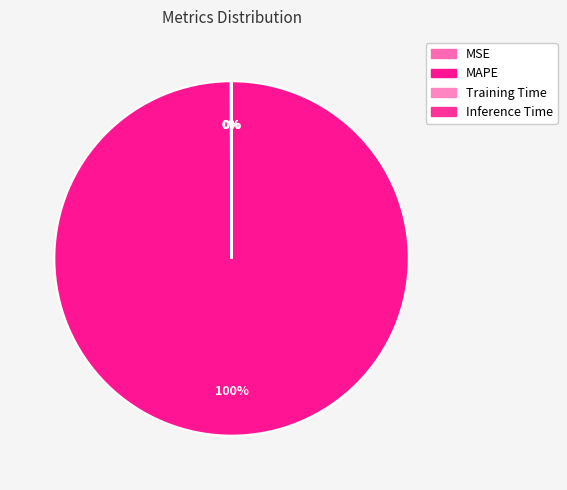

Rank the categories by value from lowest to highest.

Inference Time, Training Time, MSE, MAPE